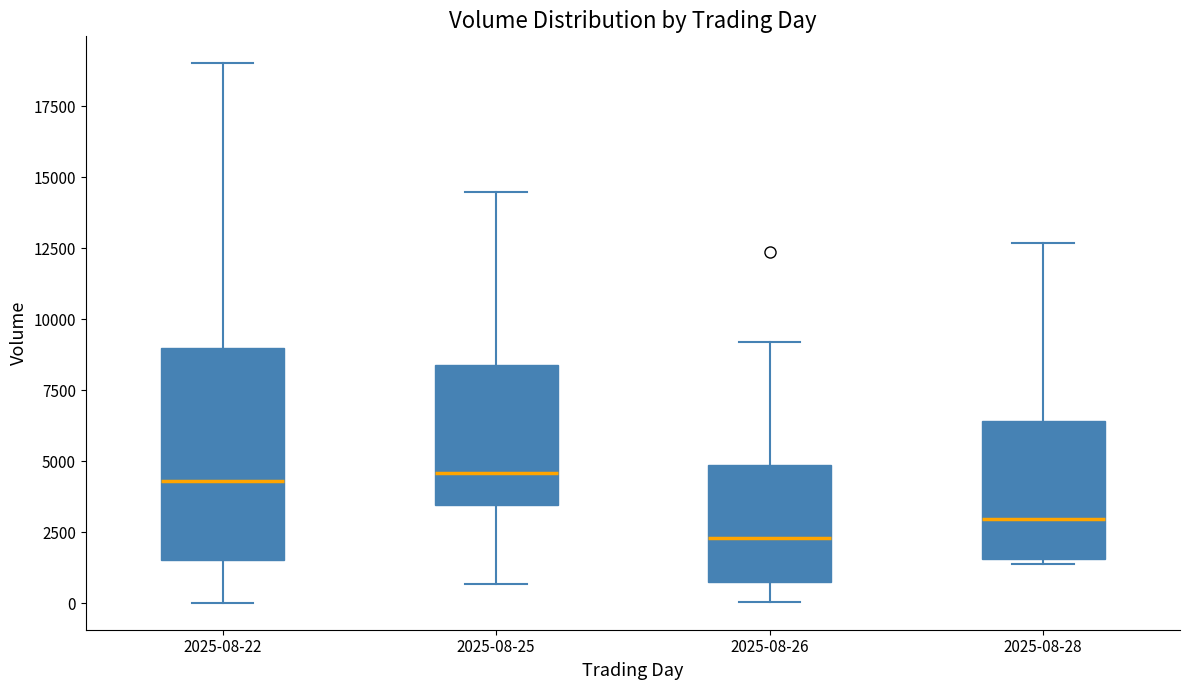

Reading left to right, read every box against the y-axis: the position of its median line, the range the box covers, and the ends of its whiskers. The values are not printed on the chart, so give them approximately, as read against the axis.

2025-08-22: median 4500, box 1500 to 9000, whiskers 0 to 19000
2025-08-25: median 4500, box 3500 to 8500, whiskers 500 to 14500
2025-08-26: median 2500, box 500 to 5000, whiskers 0 to 9000
2025-08-28: median 3000, box 1500 to 6500, whiskers 1500 (just below the box's lower edge) to 12500